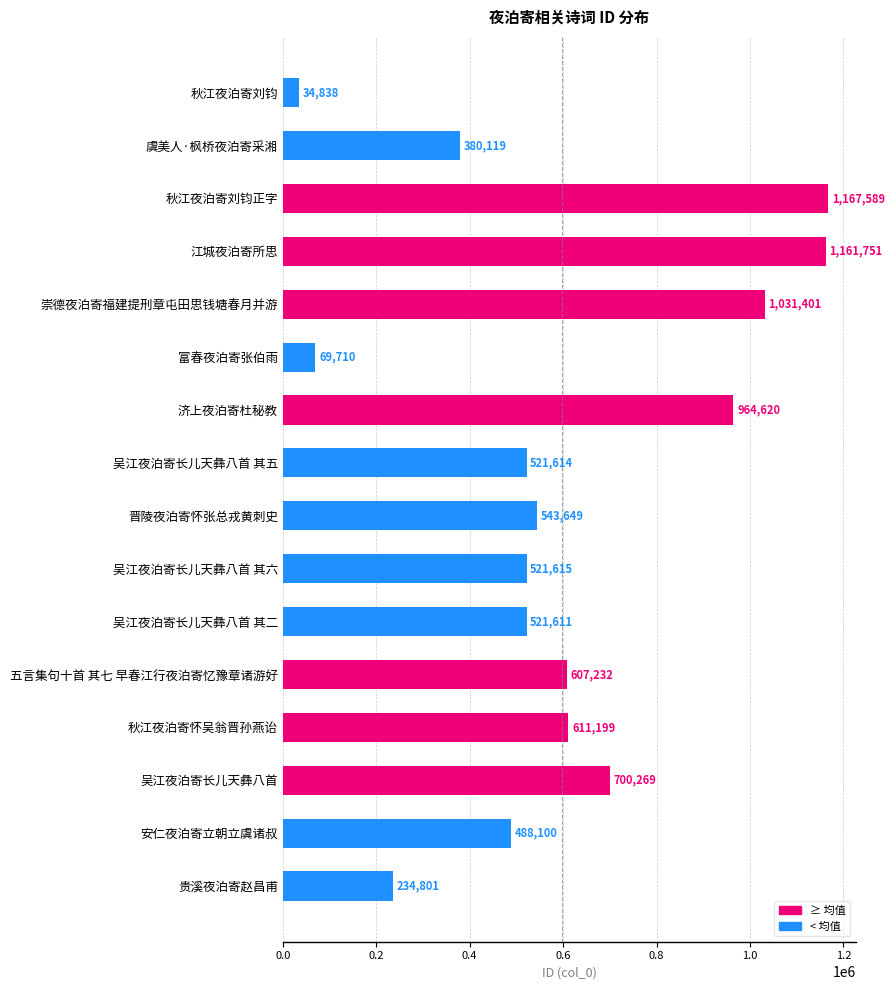

Reading top to bottom, list all the values displayed in this chart.

秋江夜泊寄刘钧=34838	虞美人·枫桥夜泊寄采湘=380119	秋江夜泊寄刘钧正字=1167589	江城夜泊寄所思=1161751	崇德夜泊寄福建提刑章屯田思钱塘春月并游=1031401	富春夜泊寄张伯雨=69710	济上夜泊寄杜秘教=964620	吴江夜泊寄长儿天彝八首 其五=521614	晋陵夜泊寄怀张总戎黄刺史=543649	吴江夜泊寄长儿天彝八首 其六=521615	吴江夜泊寄长儿天彝八首 其二=521611	五言集句十首 其七 早春江行夜泊寄忆豫章诸游好=607232	秋江夜泊寄怀吴翁晋孙燕诒=611199	吴江夜泊寄长儿天彝八首=700269	安仁夜泊寄立朝立虞诸叔=488100	贵溪夜泊寄赵昌甫=234801